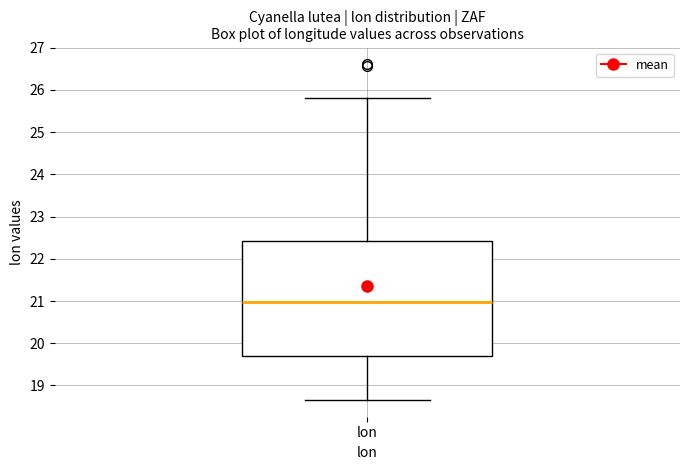

Where is the upper edge of the box for lon on the y-axis? The values are not printed on the chart, so give them approximately, as read against the axis.

22.4